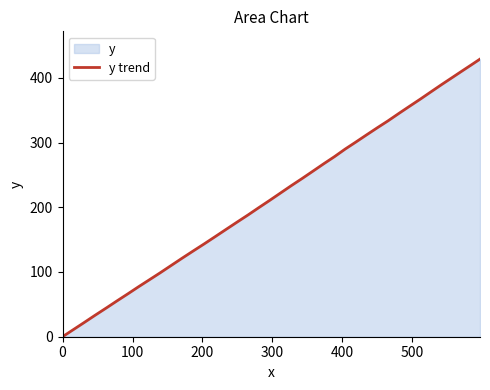

Reading left to right, transcribe all the data shown in this chart.

0.0	10.5	21.7	33.0	44.8	55.4	66.5	77.1	88.1	98.5	109.8	121.1	132.3	143.3	154.5	165.8	177.1	188.2	199.0	210.3	221.8	233.3	244.5	255.3	267.5	278.1	289.9	300.4	311.7	323.0	333.4	345.6	356.3	367.5	378.4	389.8	400.4	409.7	419.6	428.9